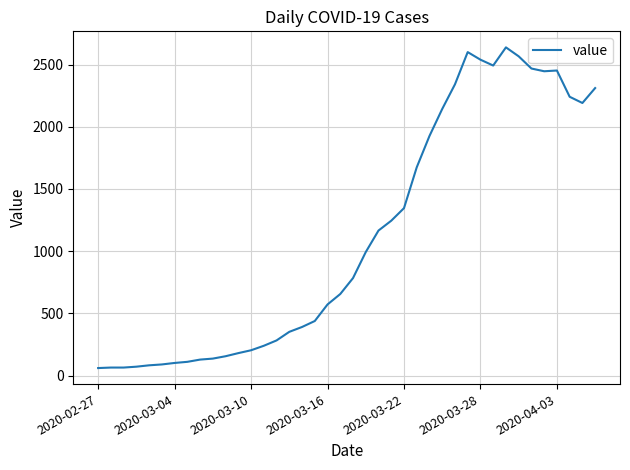

What is the maximum value shown in the chart?

2638